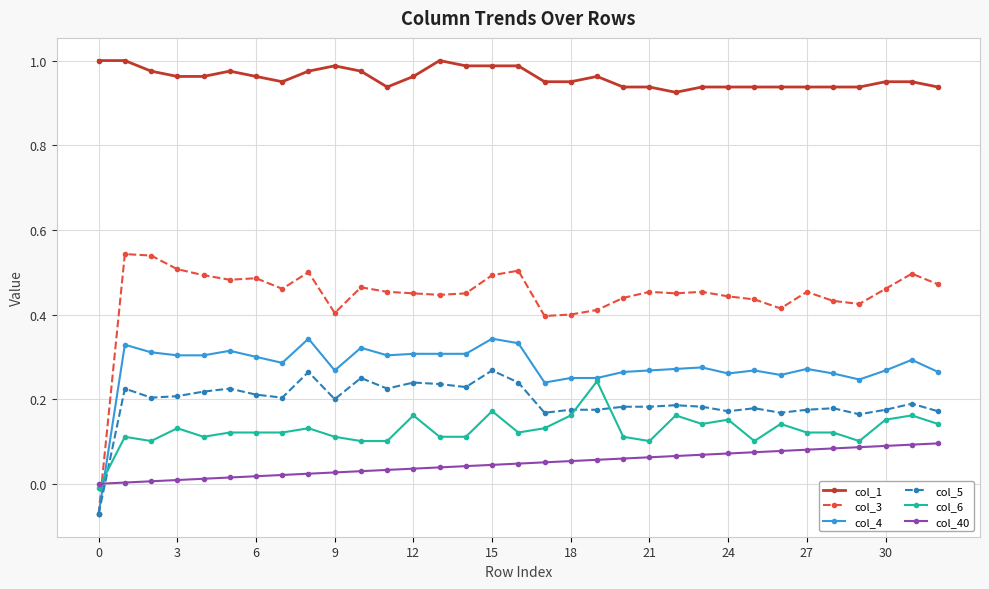

Which series has the largest total across all categories?

col_1